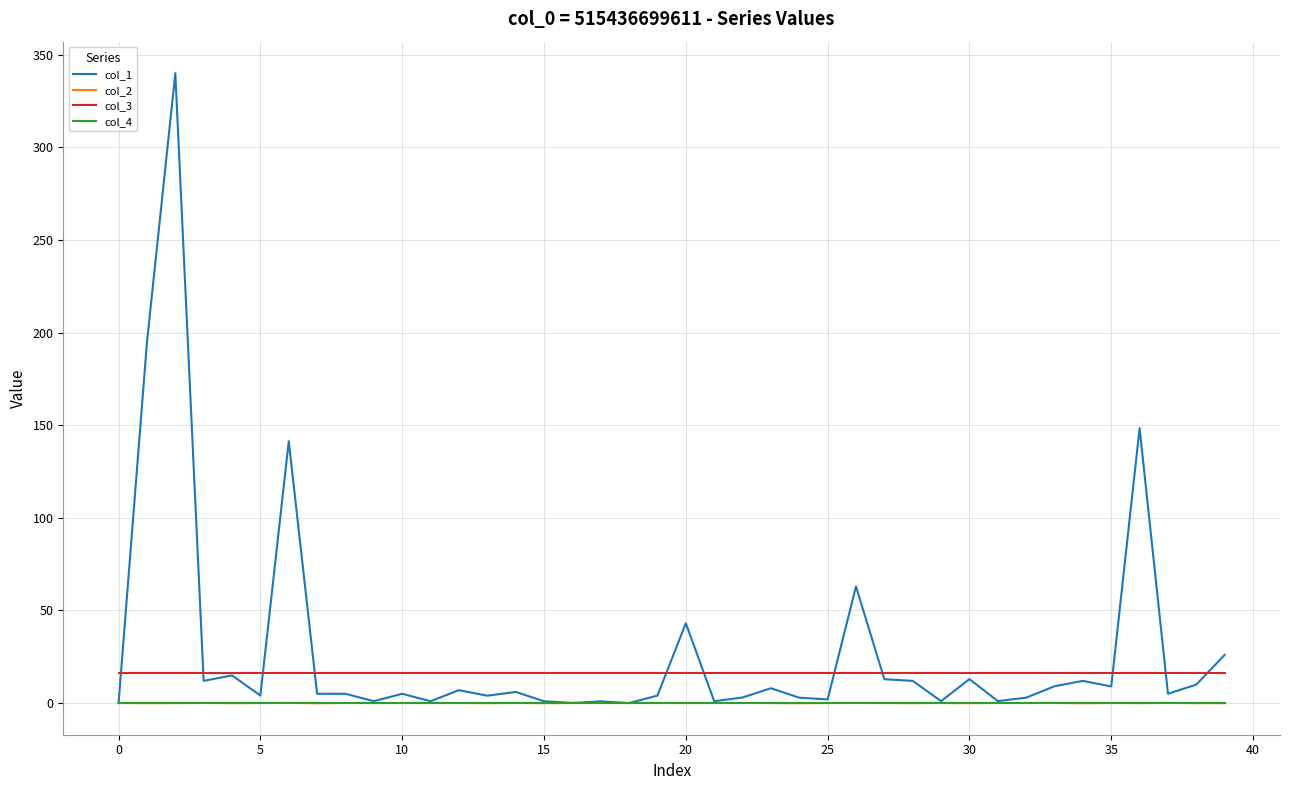

What are all the series names shown in the legend?

col_1, col_2, col_3, col_4